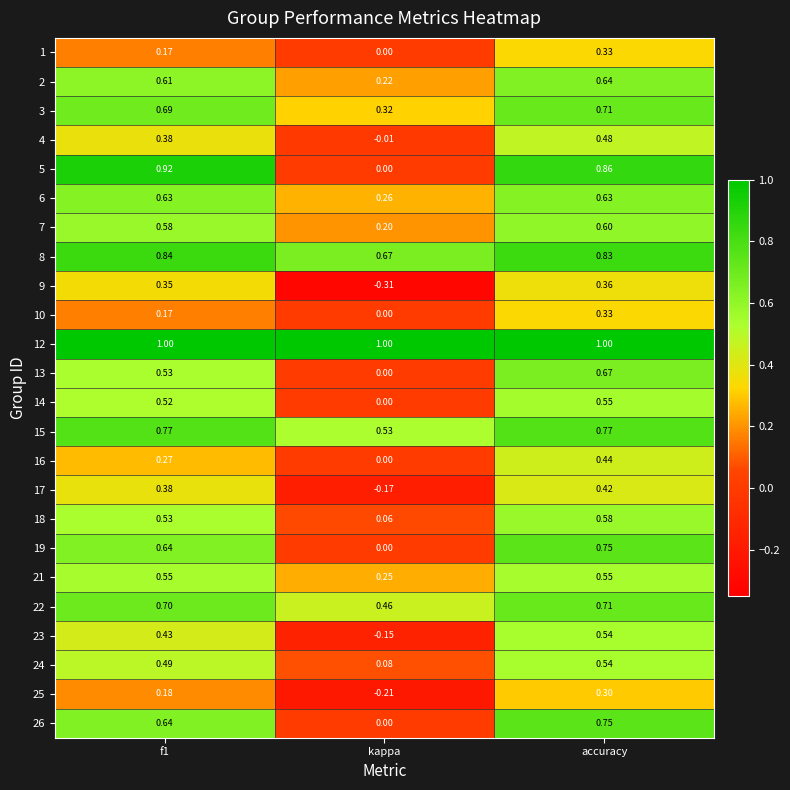

Count the number of categories in the chart.

3